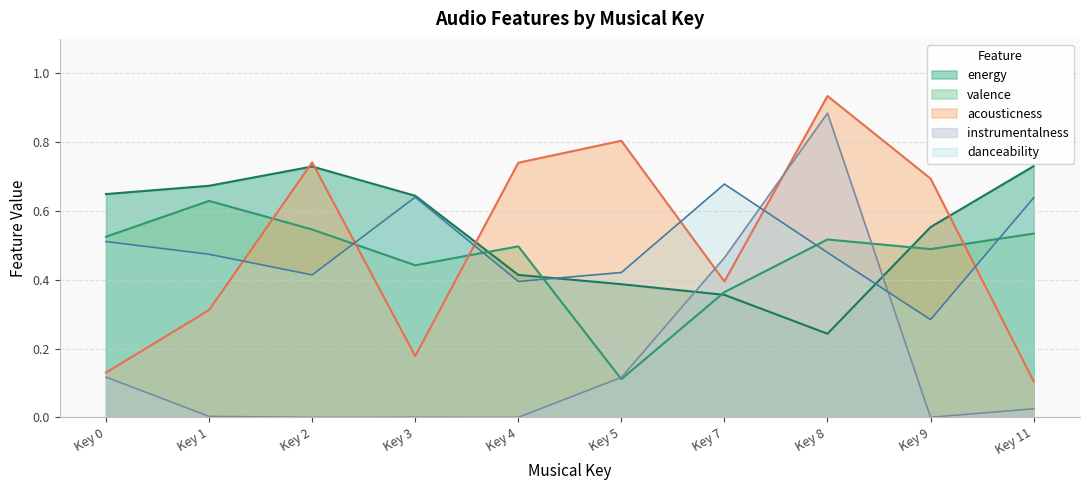

Between Key 3 and Key 4, which series saw the biggest shift?

acousticness